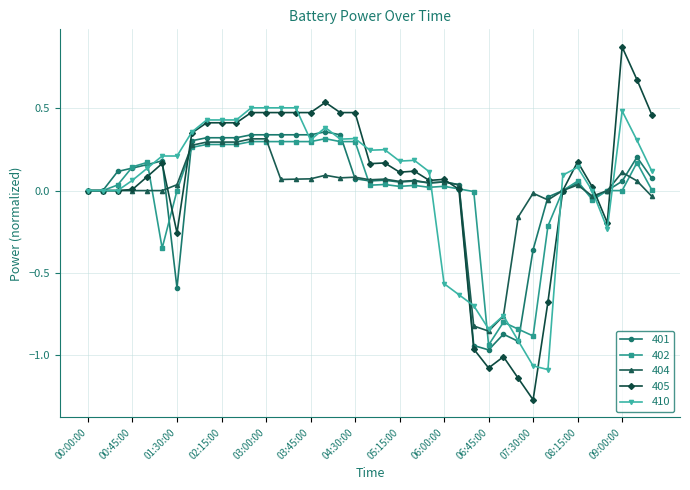

True or false: 404 has more than 2 interior local peaks.

True